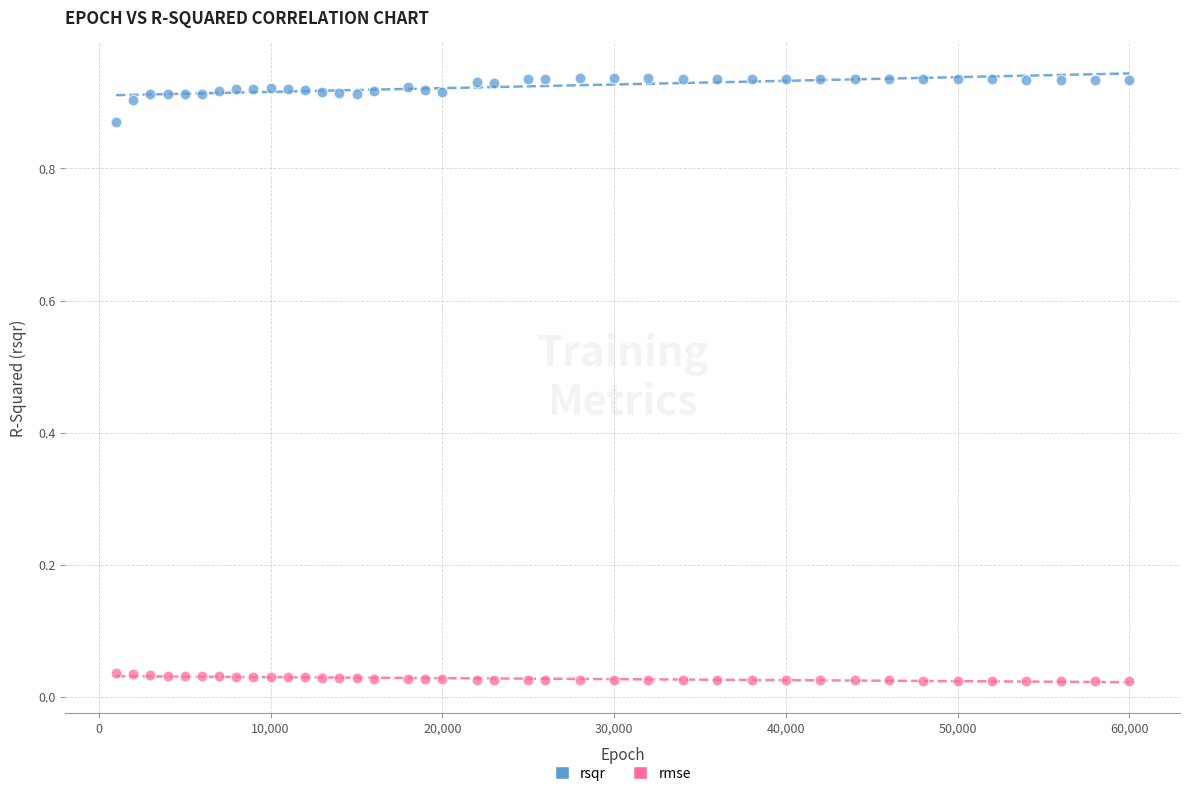

Which series has the largest Y range (max minus min)?

rsqr